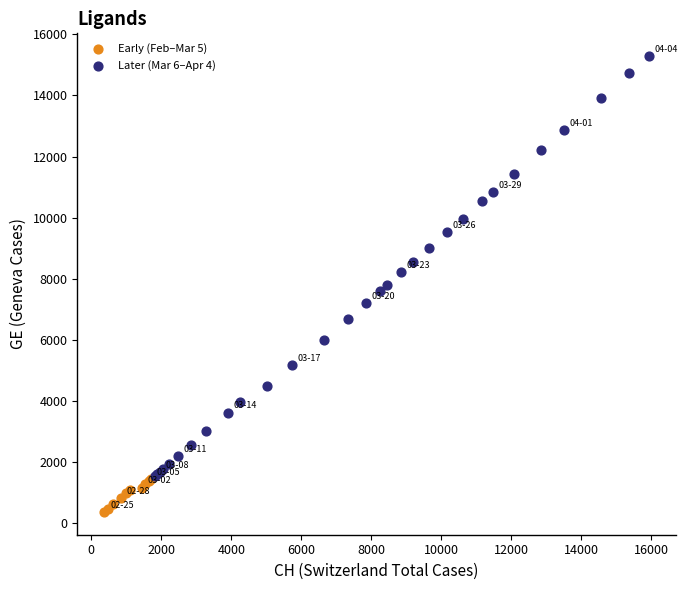

Which series reaches the maximum Y coordinate?

Later (Mar 6–Apr 4)